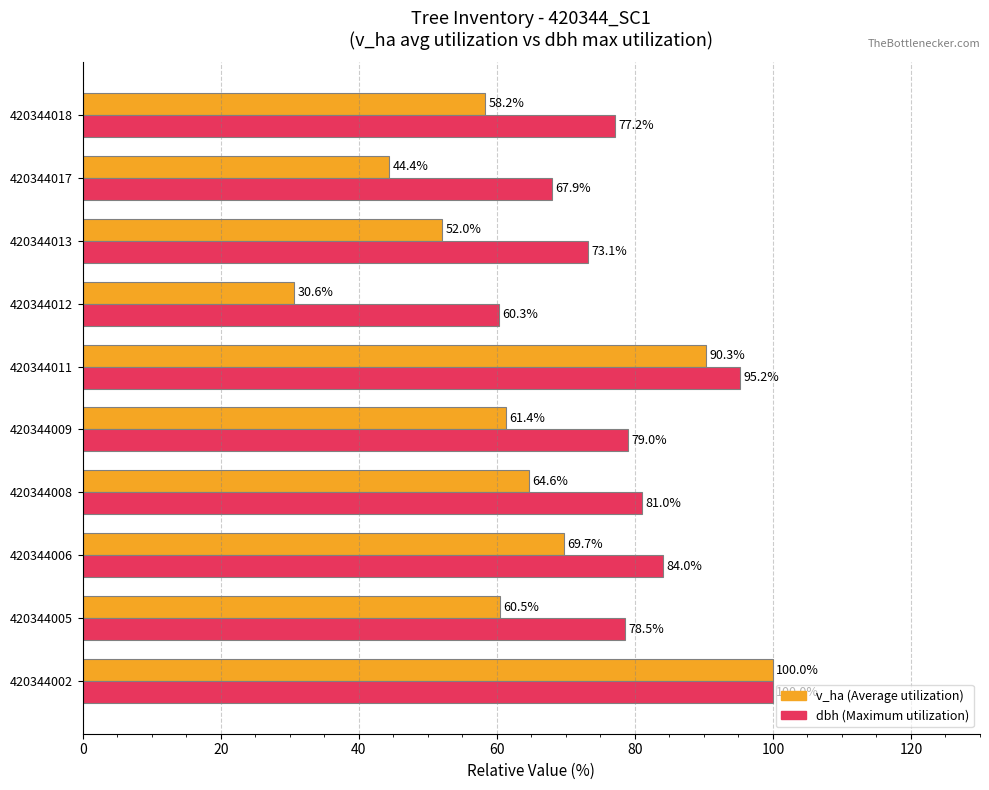

What is the difference between the highest and lowest values at 420344006?

14.3